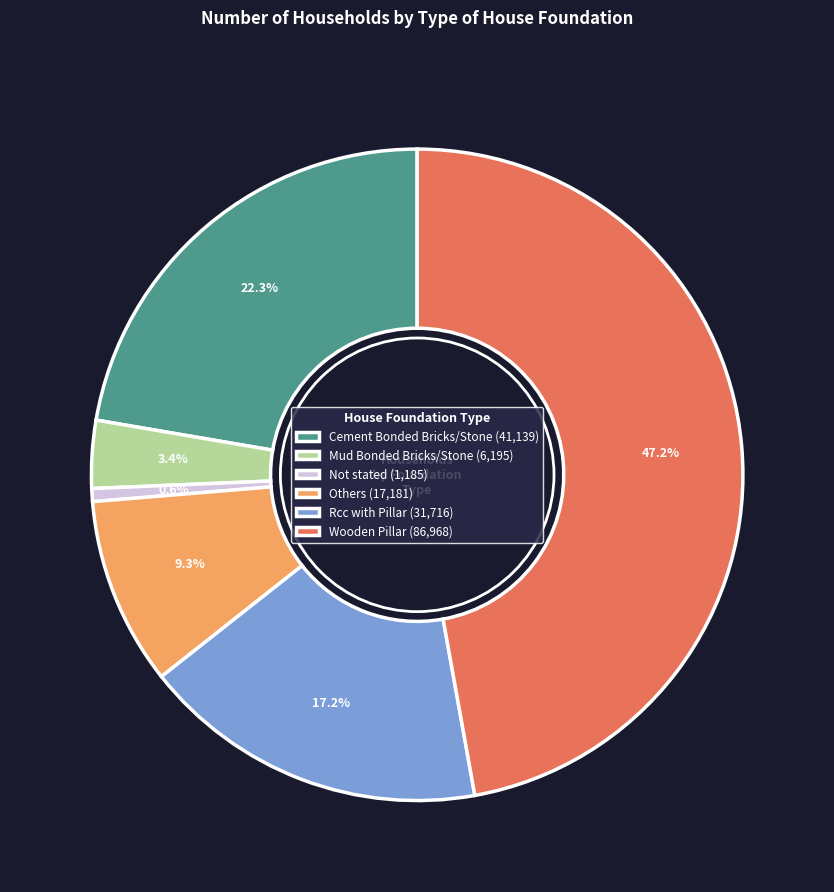

What percentage do Others and Wooden Pillar together represent?

56.5%